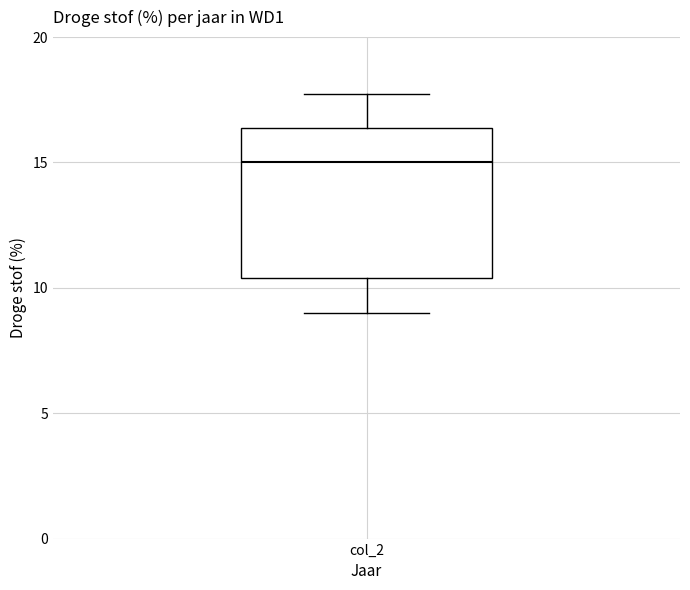

Transcribe this box plot: give where the median line is, the range the box spans, and where the two whiskers end, as read against the y-axis. The values are not printed on the chart, so give them approximately, as read against the axis.

median 15.0, box 10.5 to 16.5, whiskers 9.0 to 18.0